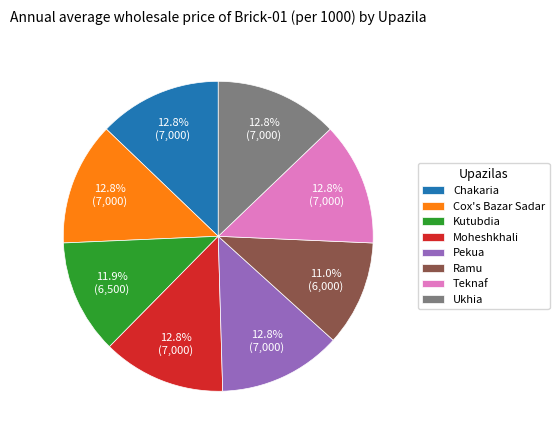

Is there any slice that represents more than half of the pie?

No